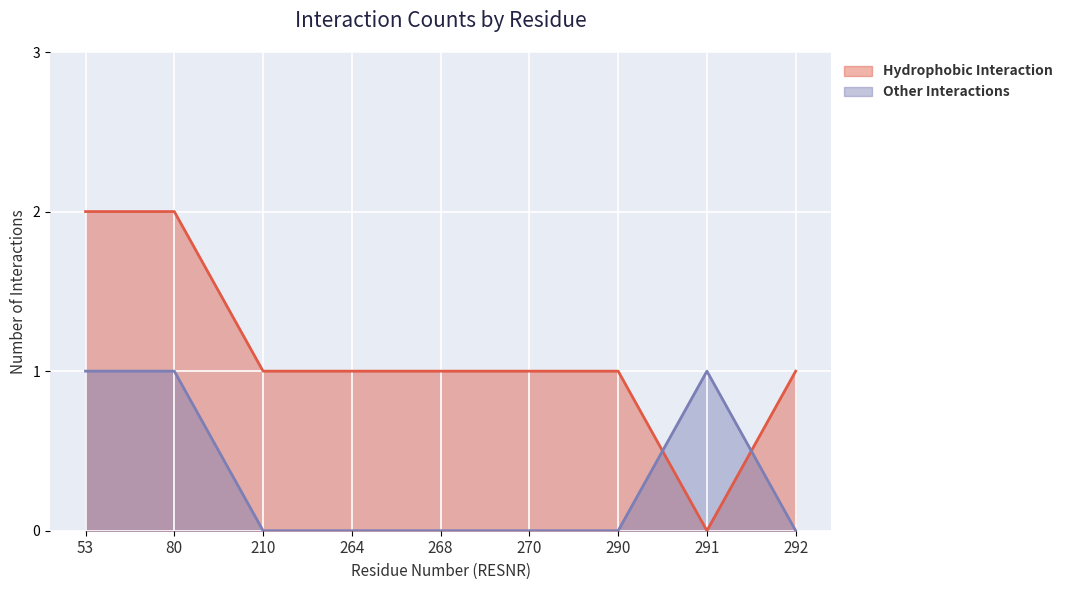

Which category has the highest value across all series?

53